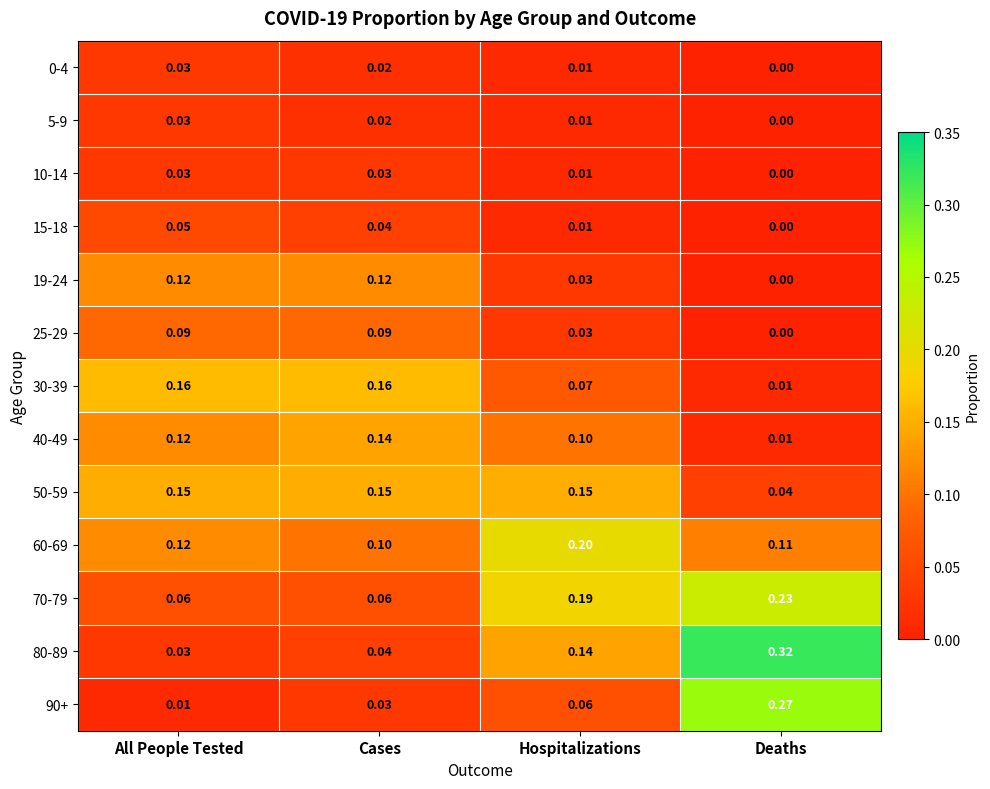

Which series has the largest total across all categories?

70-79